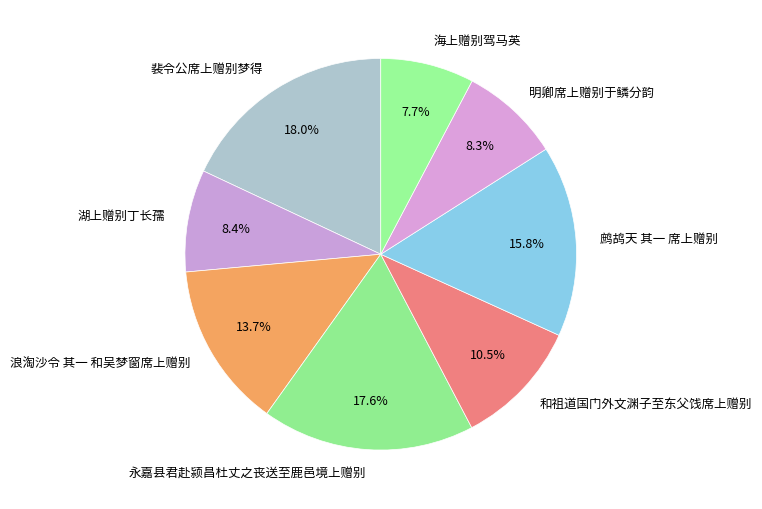

To the nearest percent, what percentage of the pie is 永嘉县君赴颍昌杜丈之丧送至鹿邑境上赠别?

18%